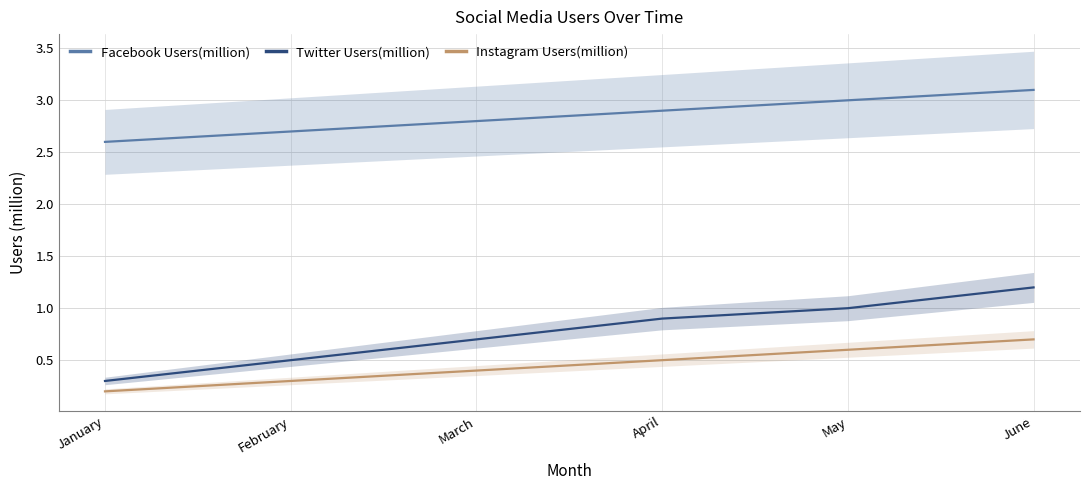

True or false: Twitter Users(million) has a value of 0.7 at March.

True